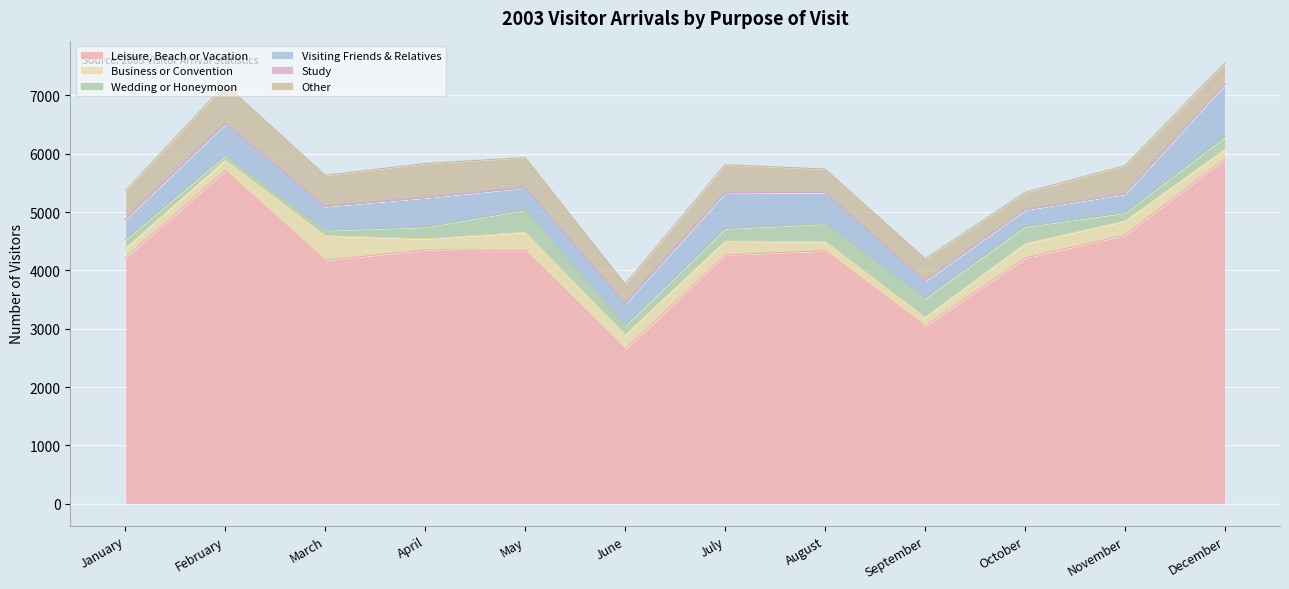

True or false: Visiting Friends & Relatives has a value of 164 at September.

False